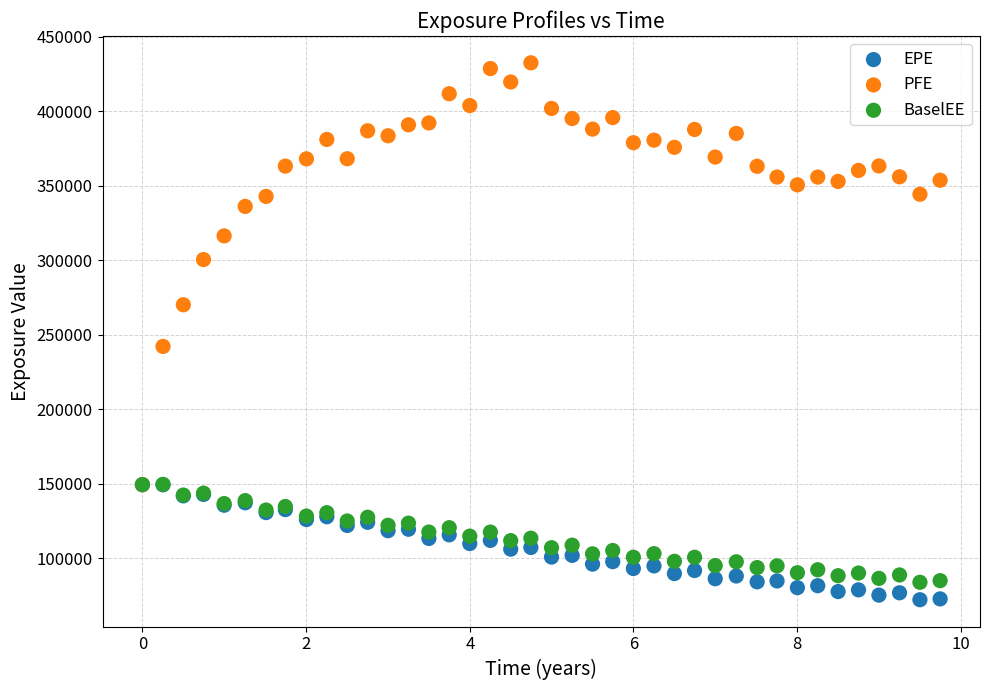

Which series has the widest spread of Y values?

PFE